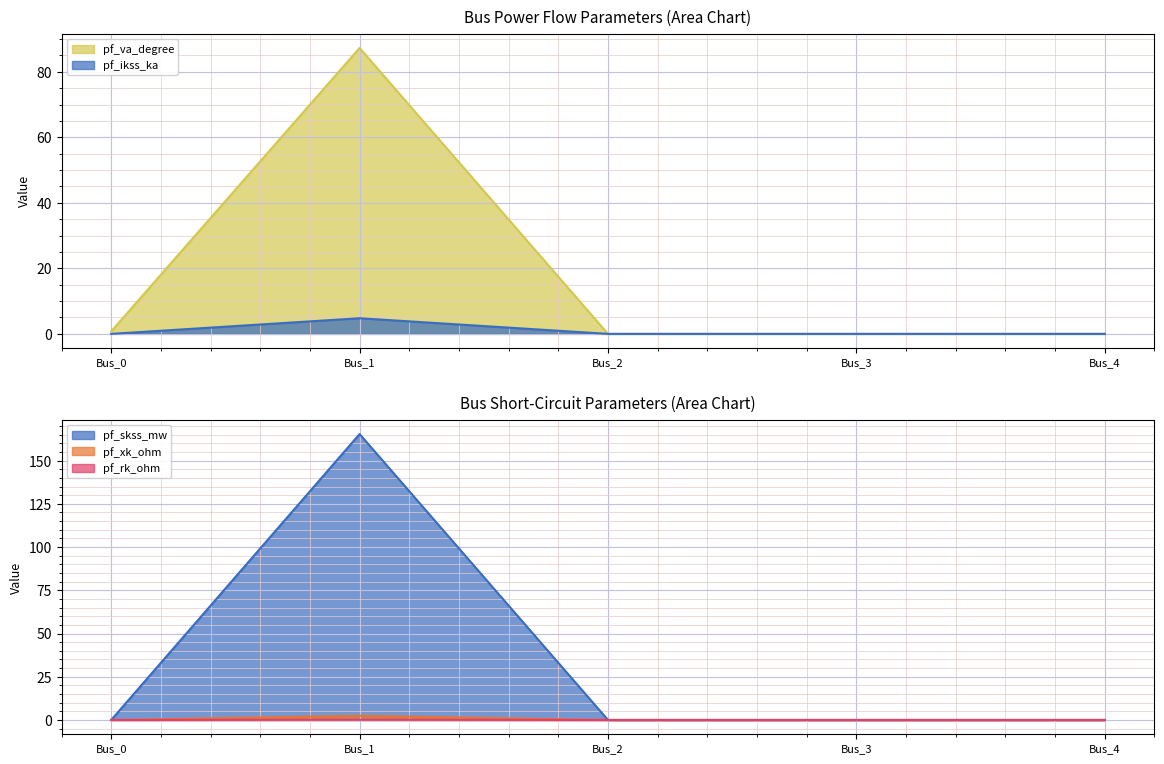

How many positive values does the pf_skss_mw series have?

1